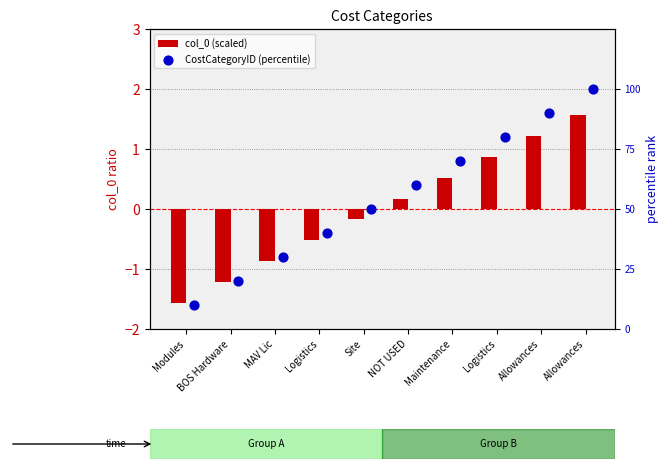

Which series reaches the minimum Y coordinate?

col_0 (scaled)